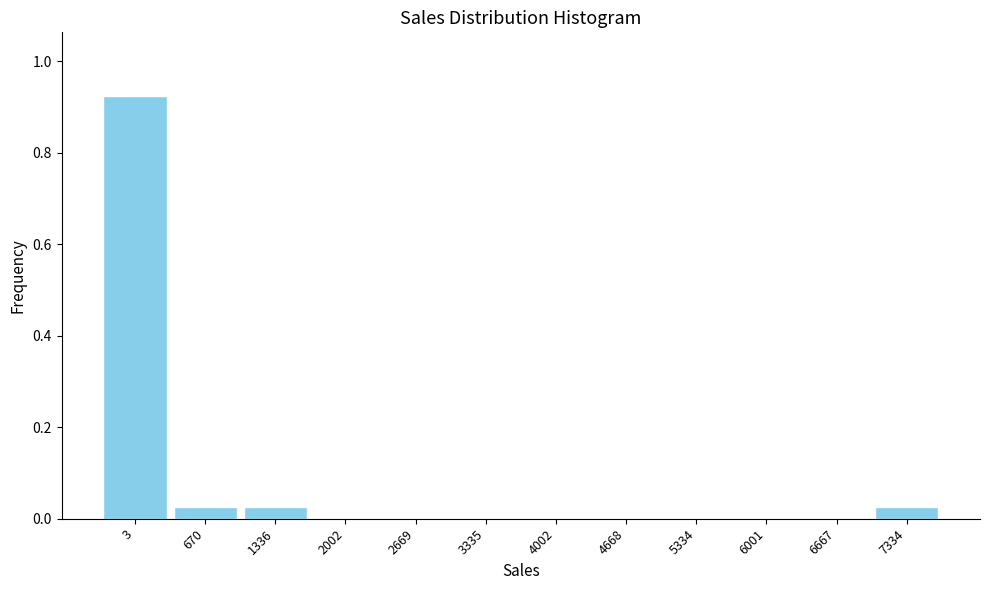

Which label corresponds to the largest value in the chart?

3